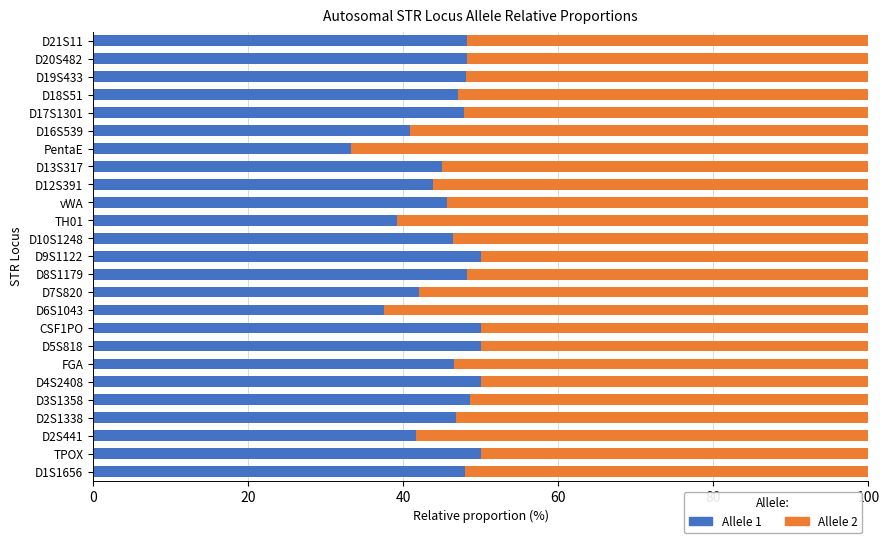

At which label does Allele 1 reach its minimum?

PentaE